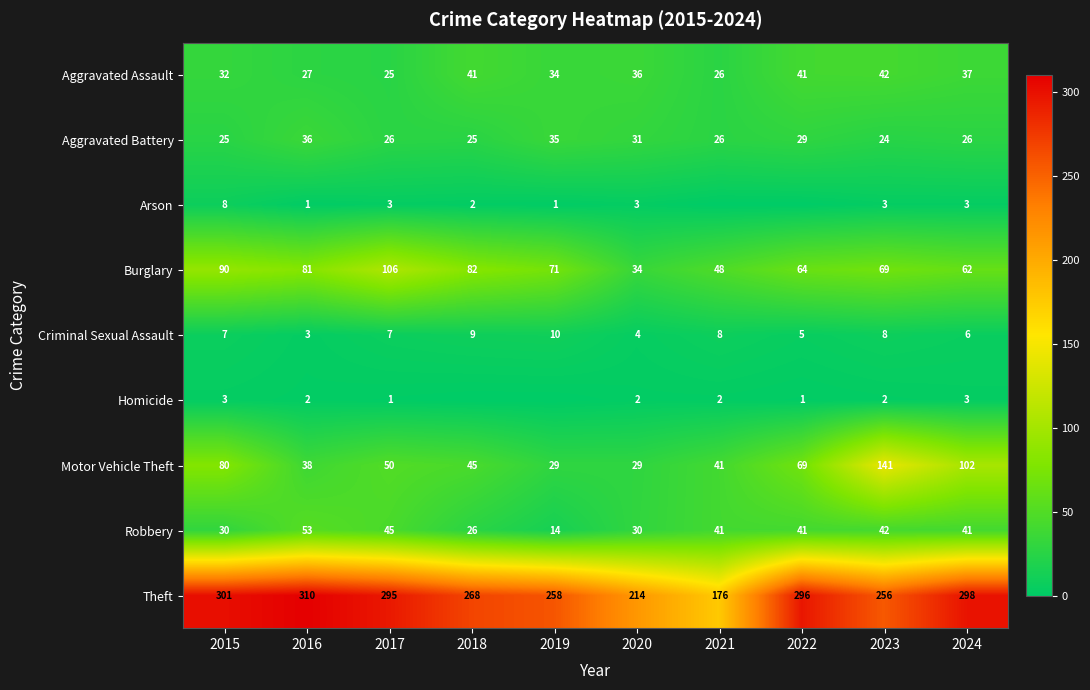

The Homicide series shows 4 at 2016. True or false?

False